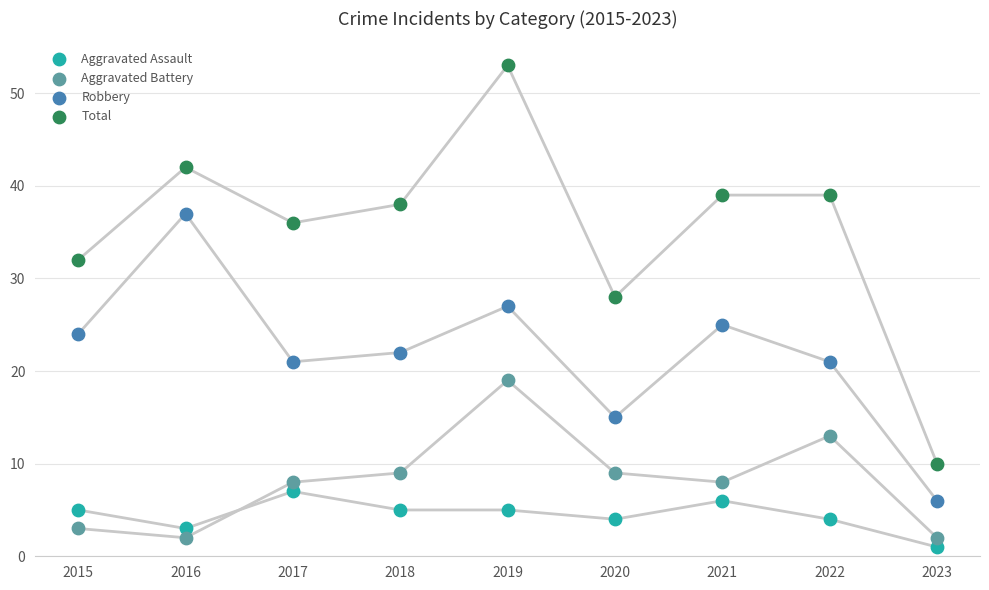

Which series reaches the maximum Y coordinate?

Total